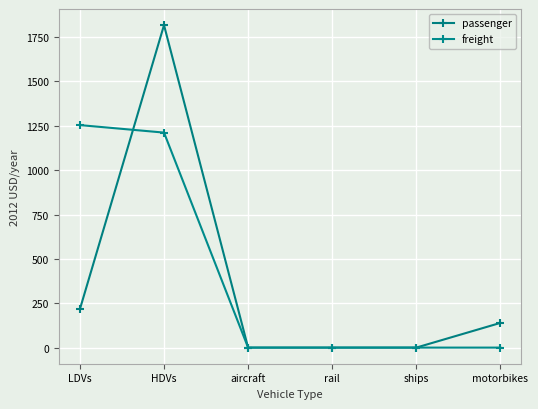

Does the chart have visible grid lines?

Yes